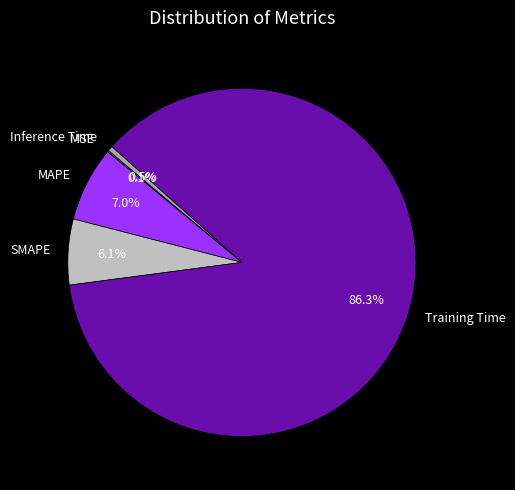

Which category has the biggest portion of the pie?

Training Time